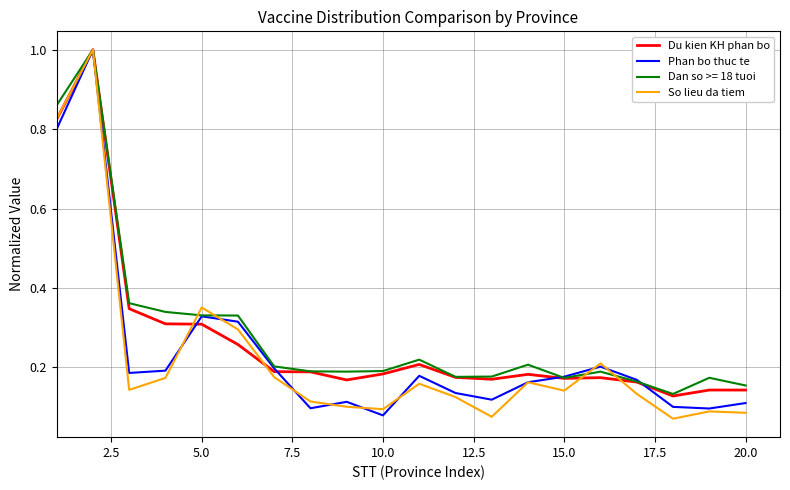

True or false: So lieu da tiem has more than 1 interior local peaks.

True